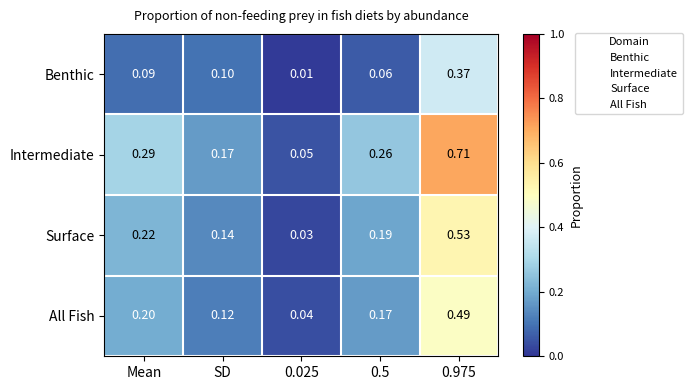

Between SD and 0.5, which series saw the biggest shift?

Intermediate